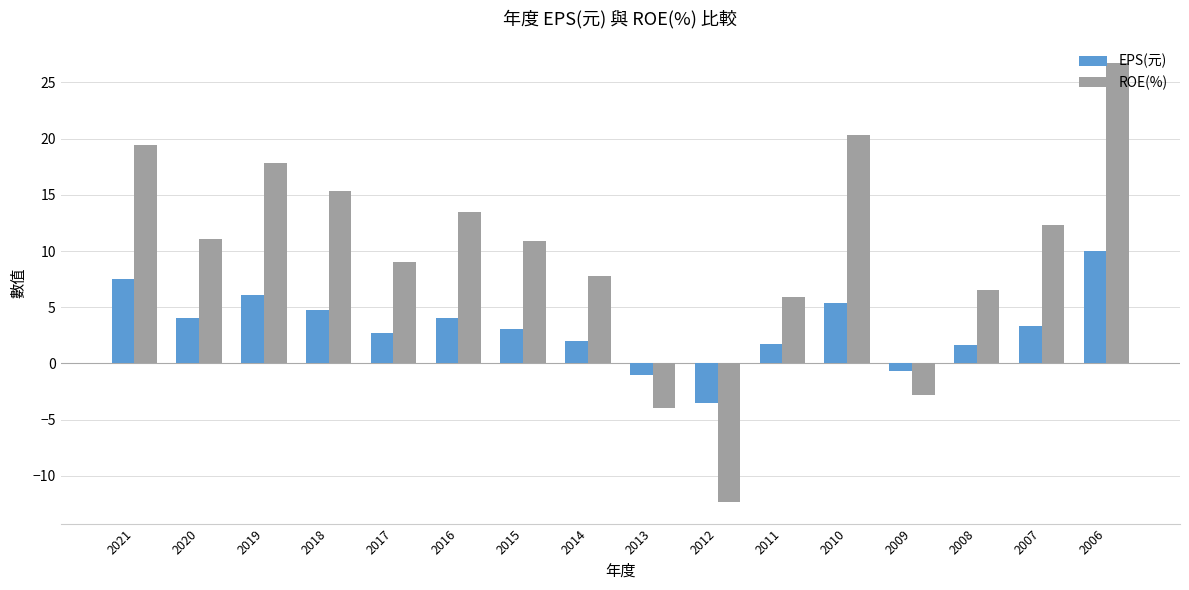

What are all the series names shown in the legend?

EPS(元), ROE(%)